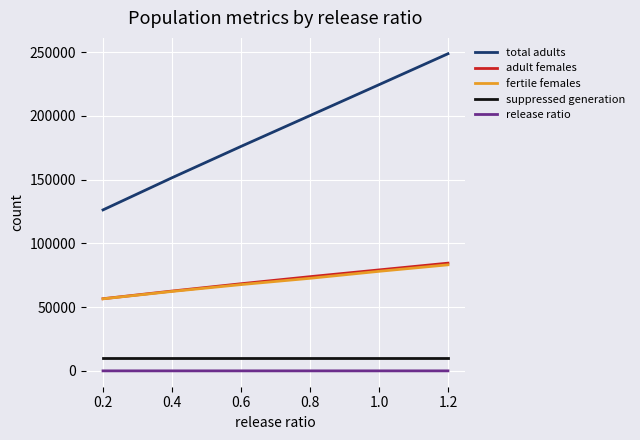

True or false: suppressed generation and adult females cross at least once.

False